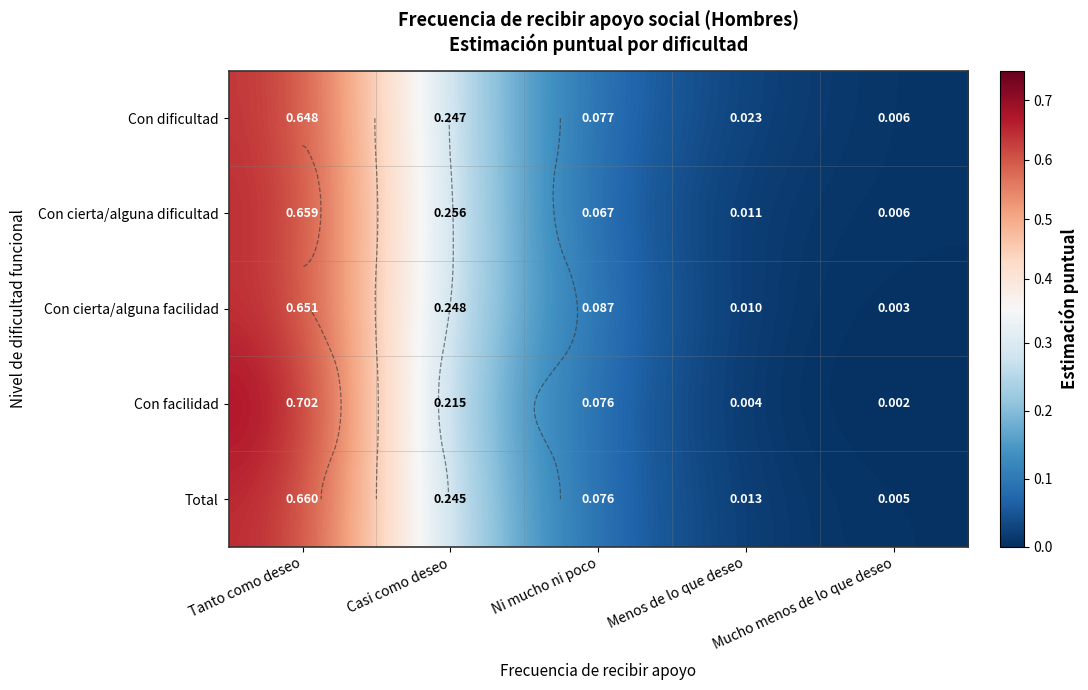

True or false: Con facilidad has a value of 0.0 at Menos de lo que deseo.

True